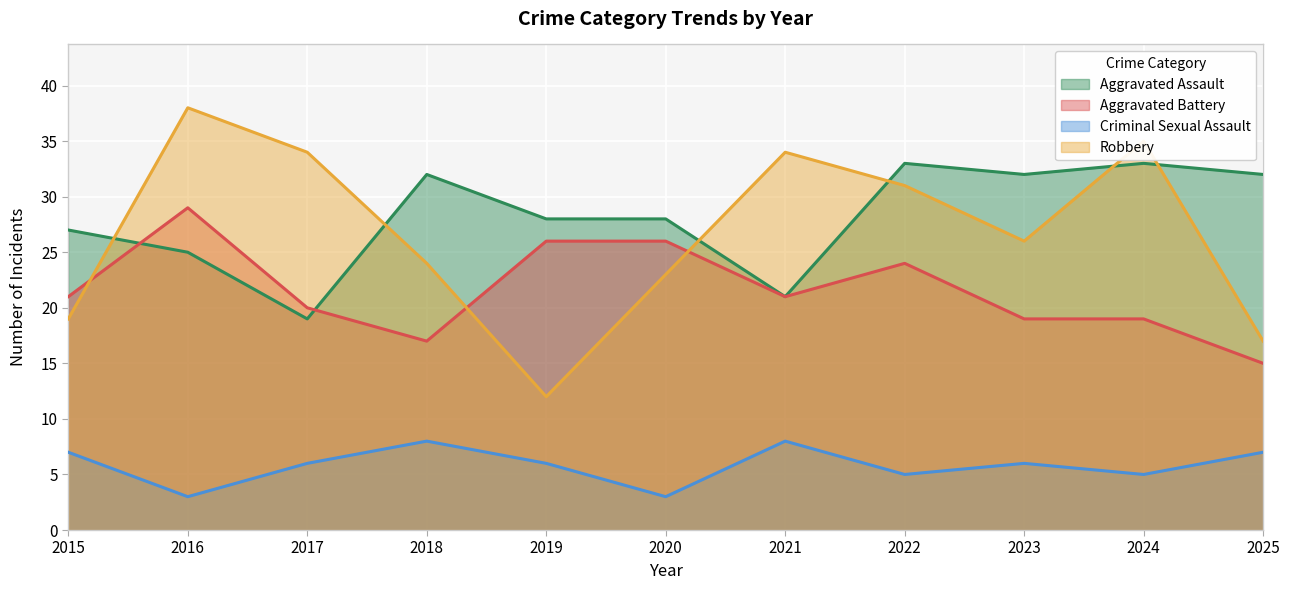

Which series has the largest range (max minus min)?

Robbery